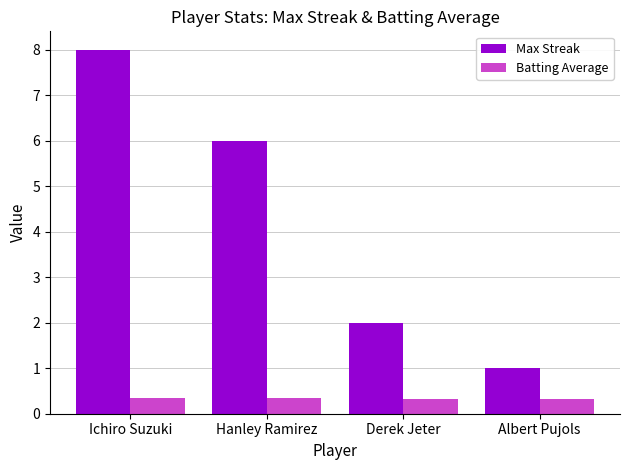

At Hanley Ramirez, list the series in order from largest to smallest.

Max Streak, Batting Average